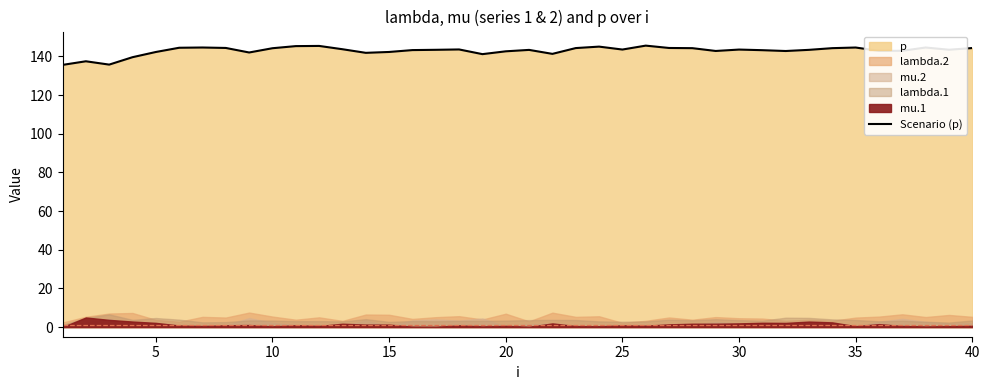

What is the maximum value for Scenario (p)?

145.6